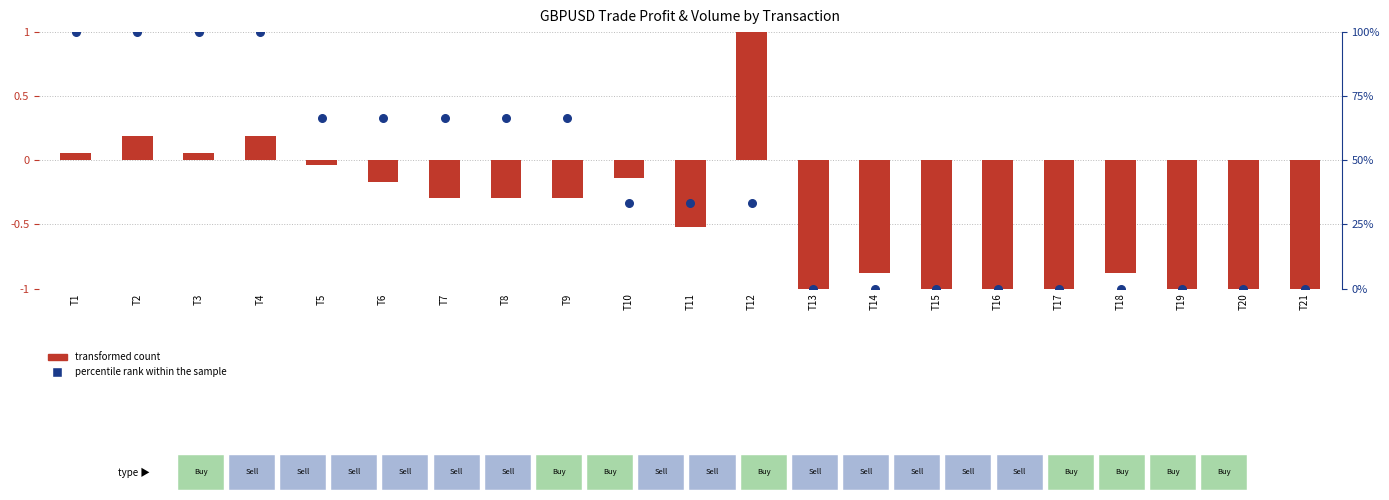

Which series contains the lowest Y value?

transformed count